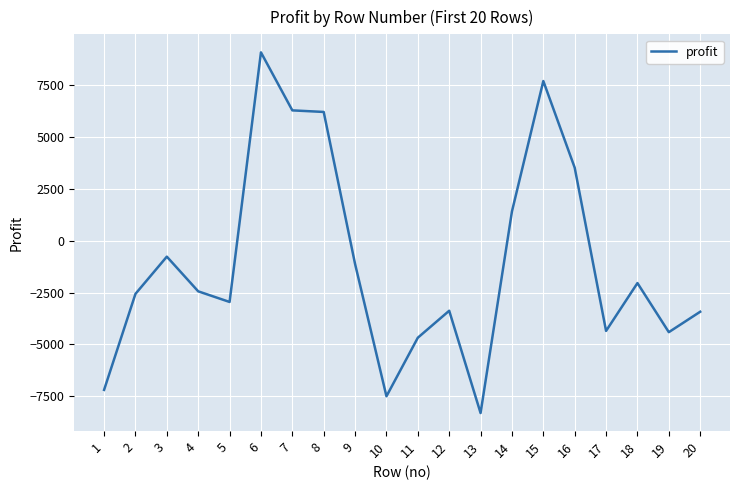

What is the difference between the values at 19 and 7?

10690